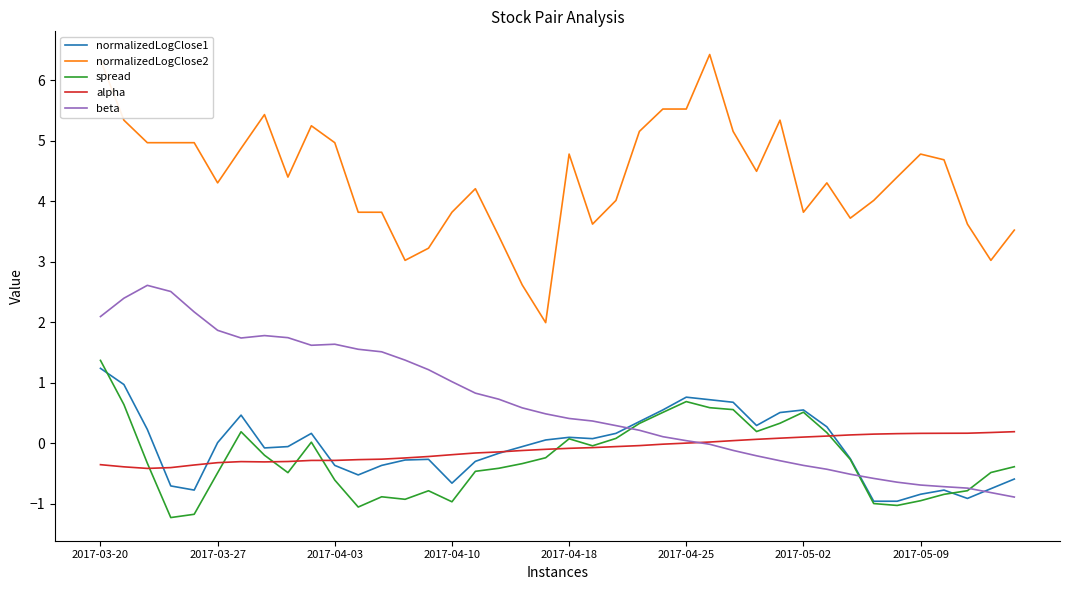

Which series has the largest total across all categories?

normalizedLogClose2